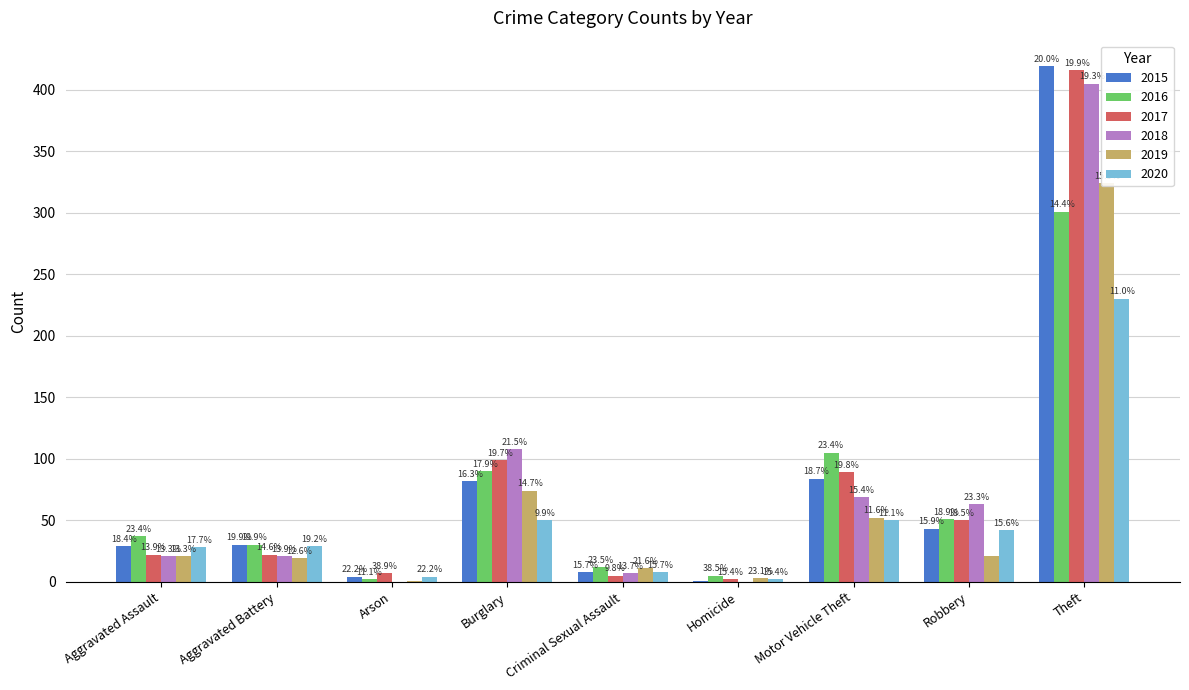

List the labels in order of 2016 value, largest first.

Theft, Motor Vehicle Theft, Burglary, Robbery, Aggravated Assault, Aggravated Battery, Criminal Sexual Assault, Homicide, Arson